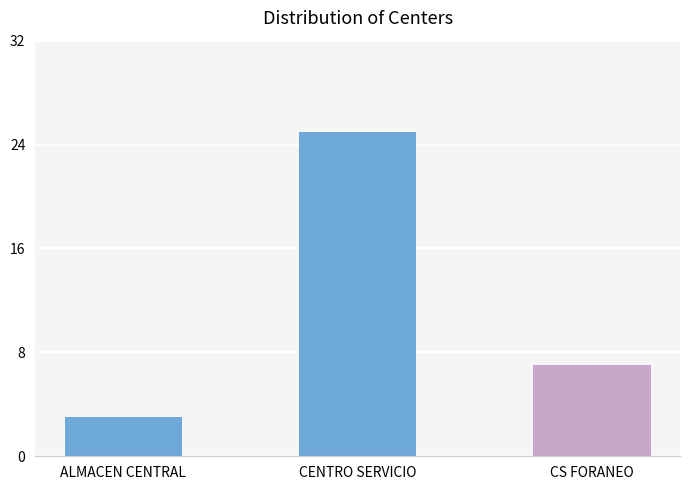

Rank the categories by value from highest to lowest.

CENTRO SERVICIO, CS FORANEO, ALMACEN CENTRAL